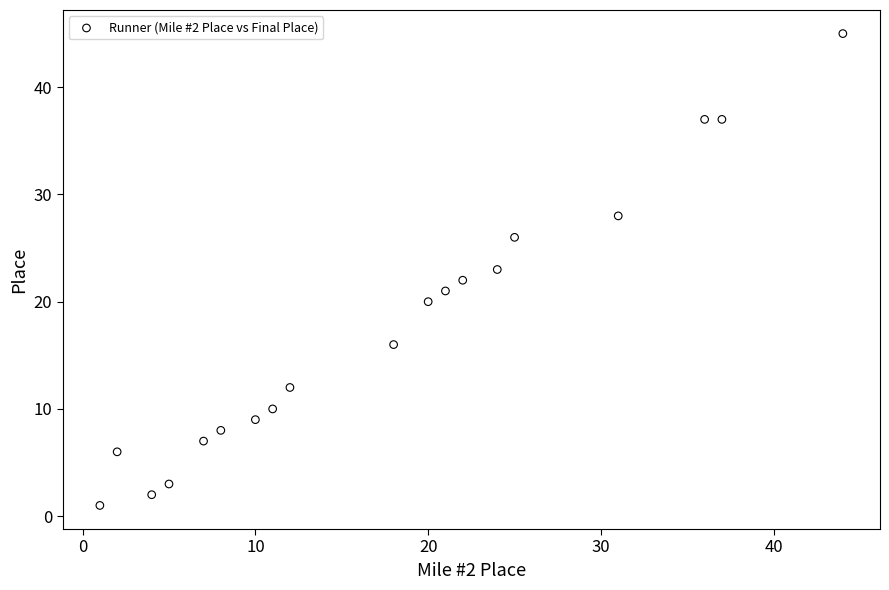

What is the range of X values (max minus min)?

43